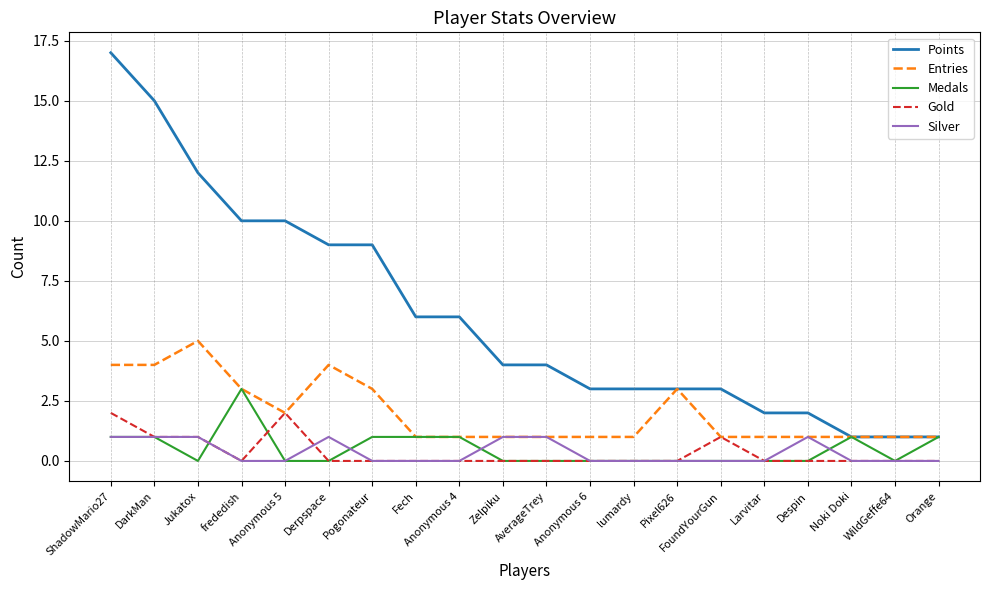

What is the total value across all series at frededish?

16